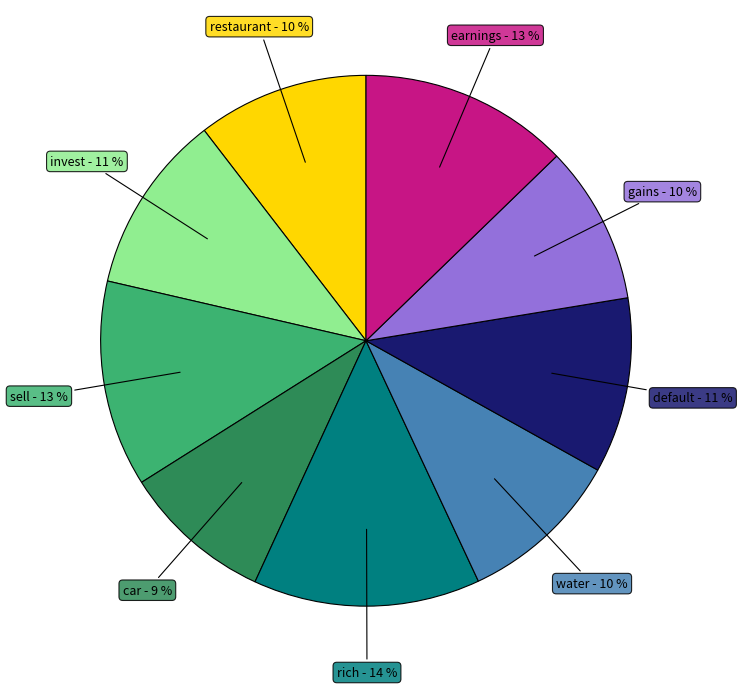

Is there any slice that represents more than half of the pie?

No